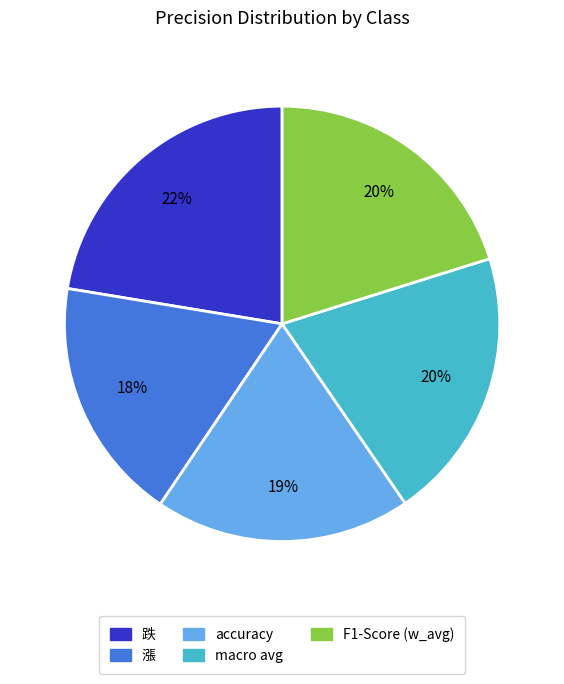

How many slices are in this pie chart?

5